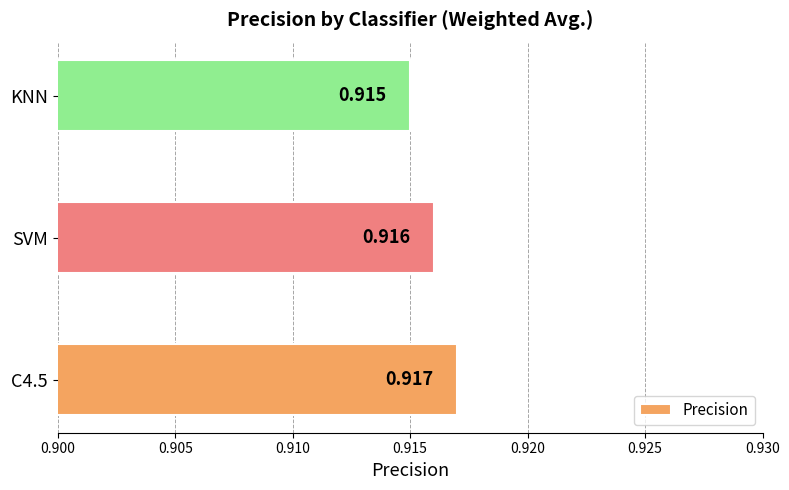

What is the sum of all values?

2.7